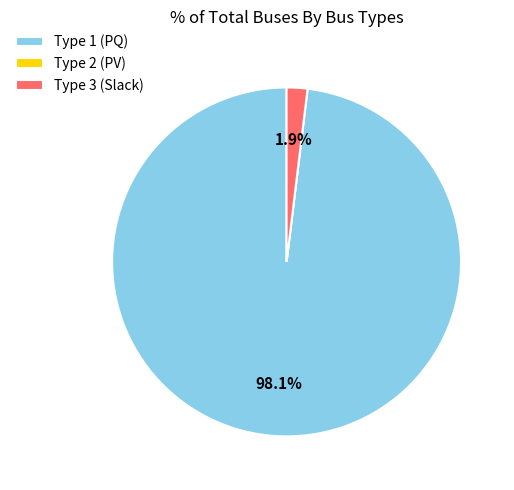

Which category has the biggest portion of the pie?

Type 1 (PQ)